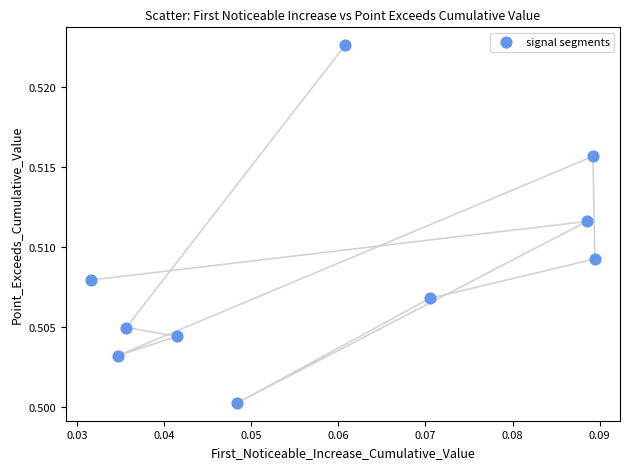

How many points are shown in the scatter plot?

10